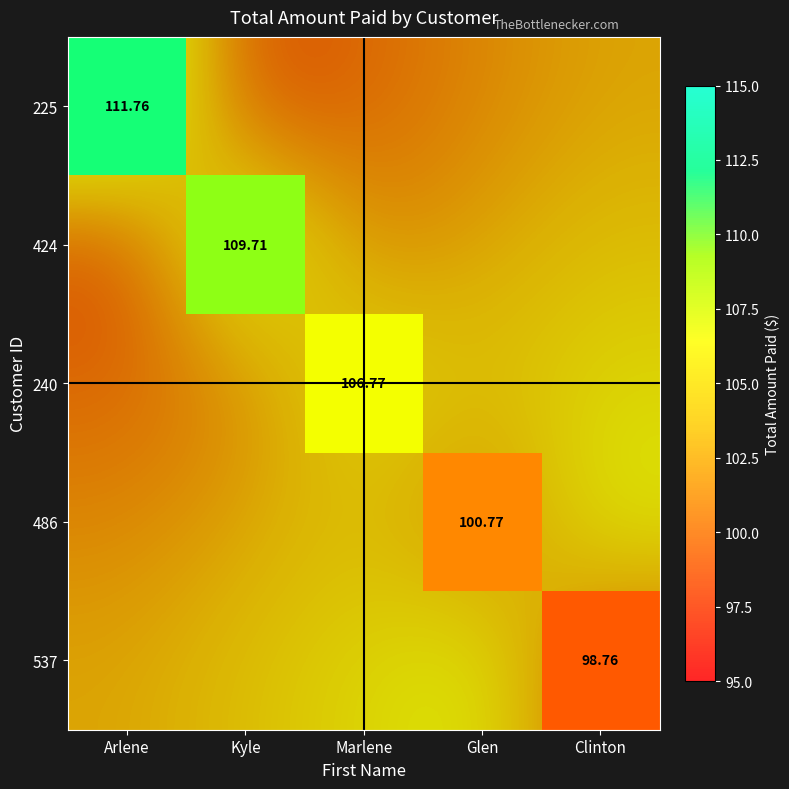

Is it true that 486 equals 145.4 at Glen?

False